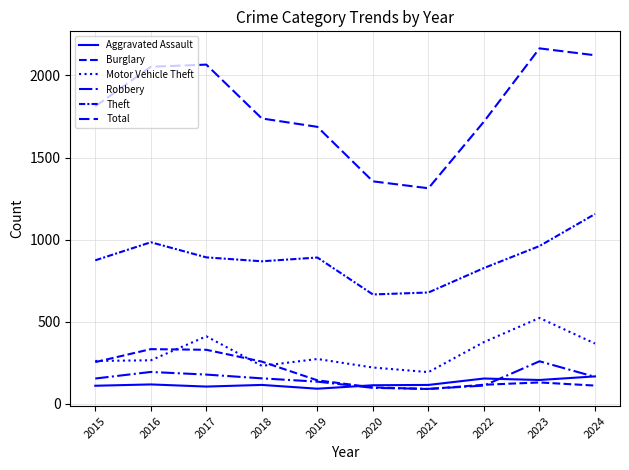

How many lines are shown in the chart?

6